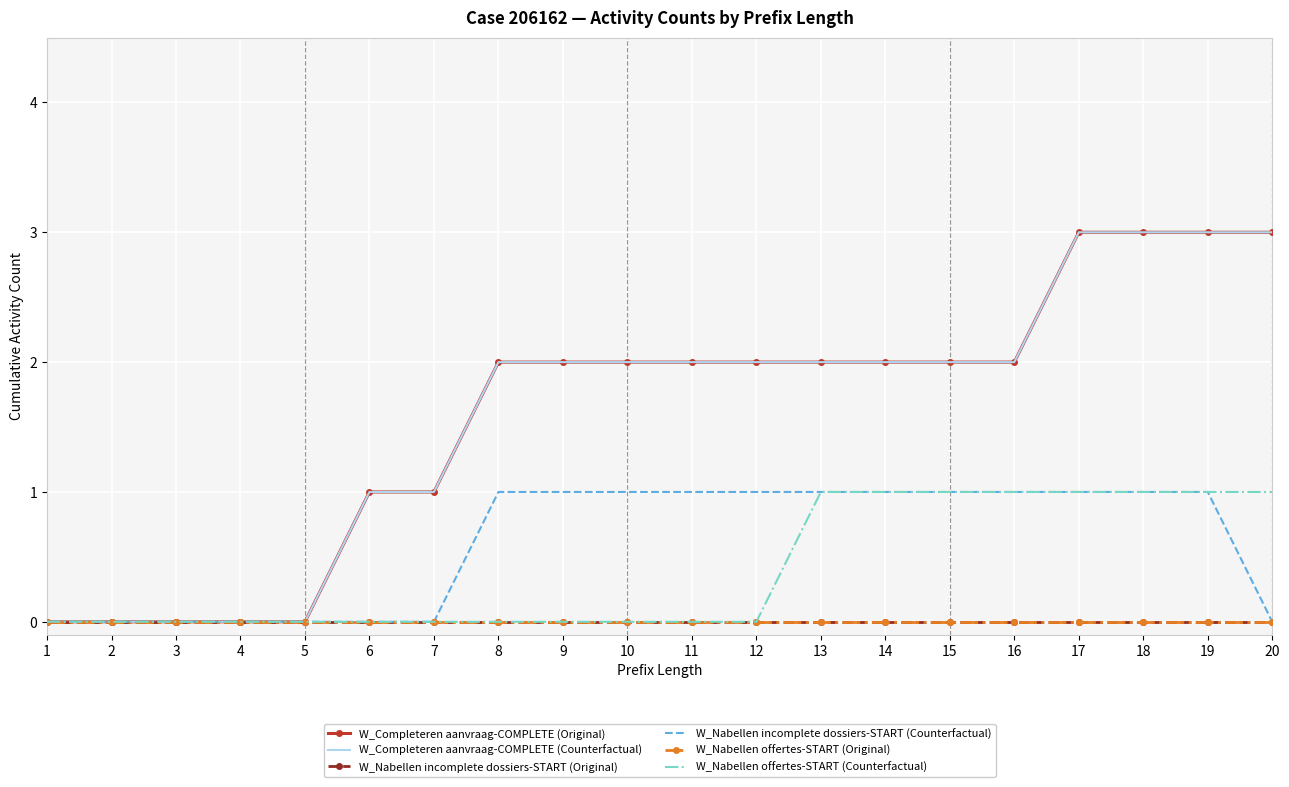

What is the spread (max minus min) of values at 14?

2